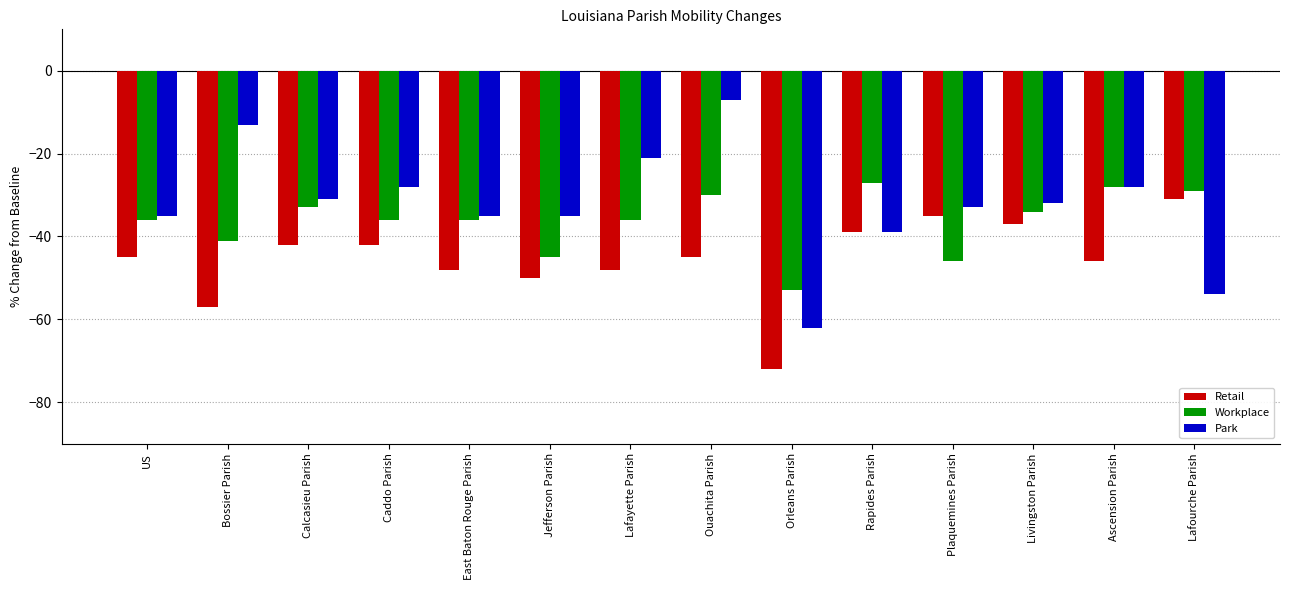

The value of Park at Lafourche Parish is -18. True or false?

False